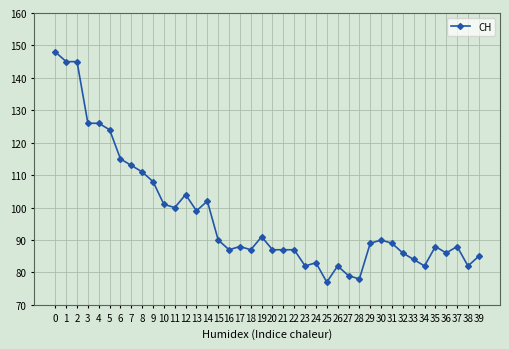

Reading left to right, what are all the values shown in this chart?

0=148	1=145	2=145	3=126	4=126	5=124	6=115	7=113	8=111	9=108	10=101	11=100	12=104	13=99	14=102	15=90	16=87	17=88	18=87	19=91	20=87	21=87	22=87	23=82	24=83	25=77	26=82	27=79	28=78	29=89	30=90	31=89	32=86	33=84	34=82	35=88	36=86	37=88	38=82	39=85